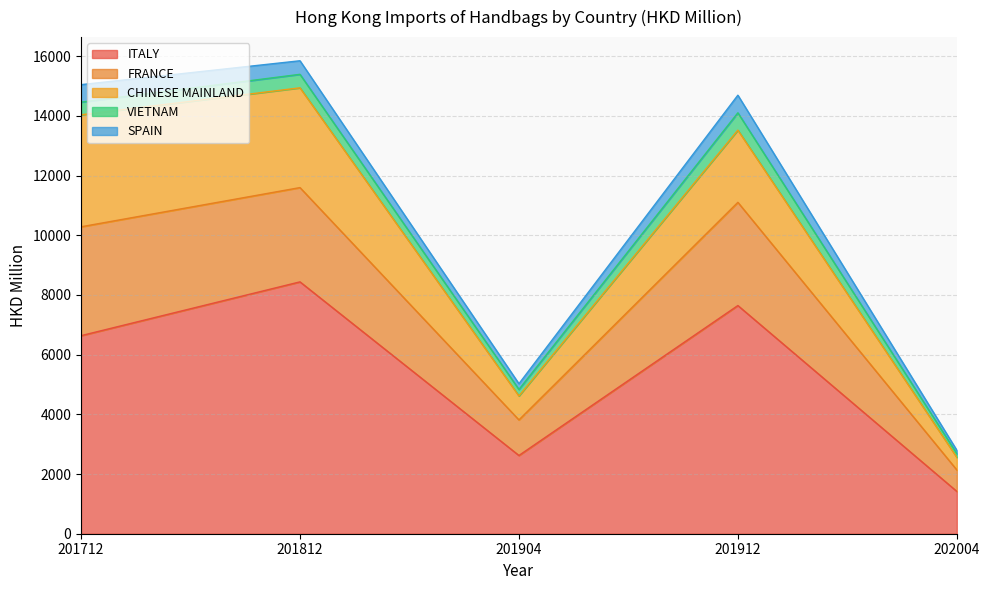

Which series changed the most between 201812 and 202004?

ITALY